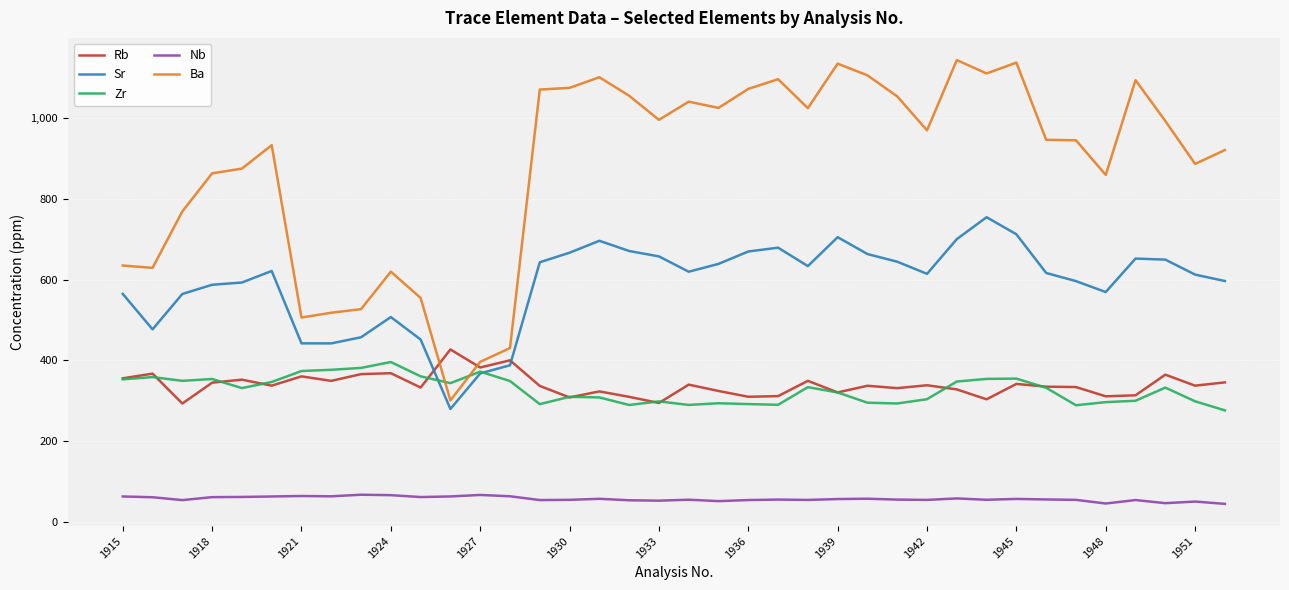

True or false: Zr has more than 0 points higher than both neighbors.

True